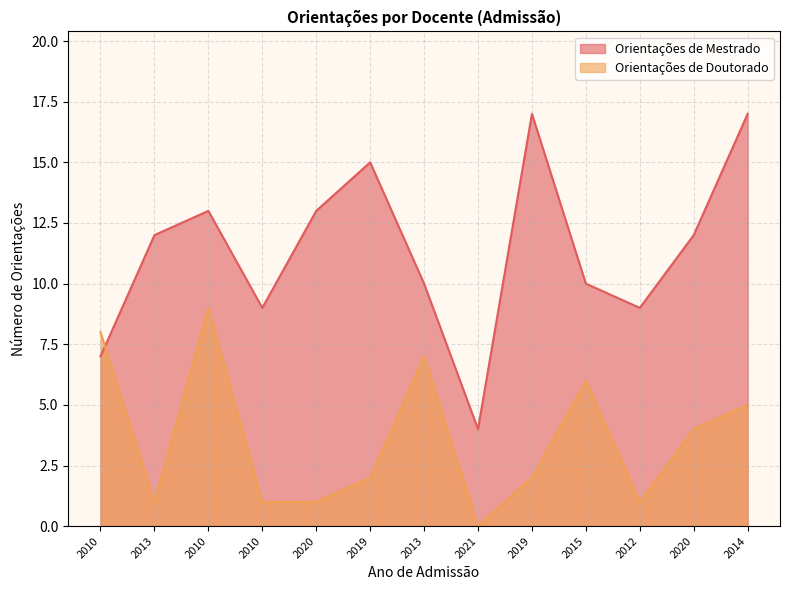

How many interior local peaks does the Orientações de Doutorado series have?

3